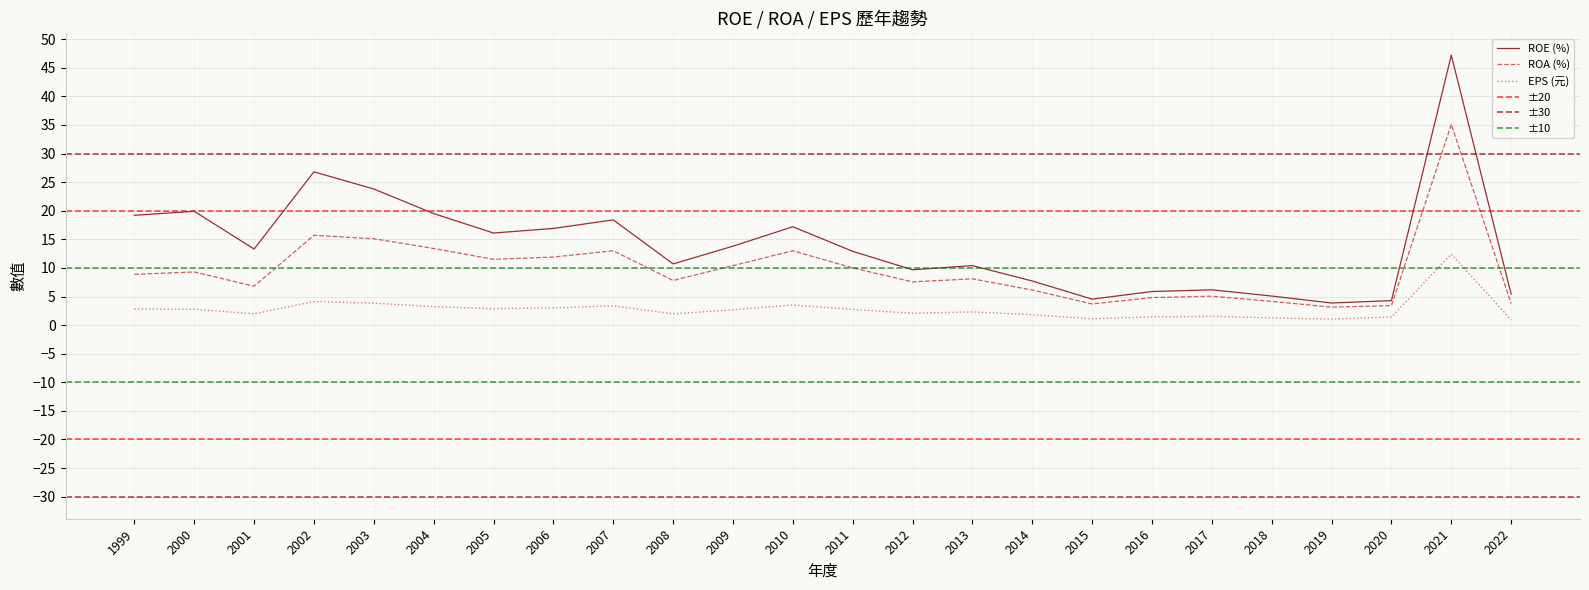

How many lines are shown in the chart?

3